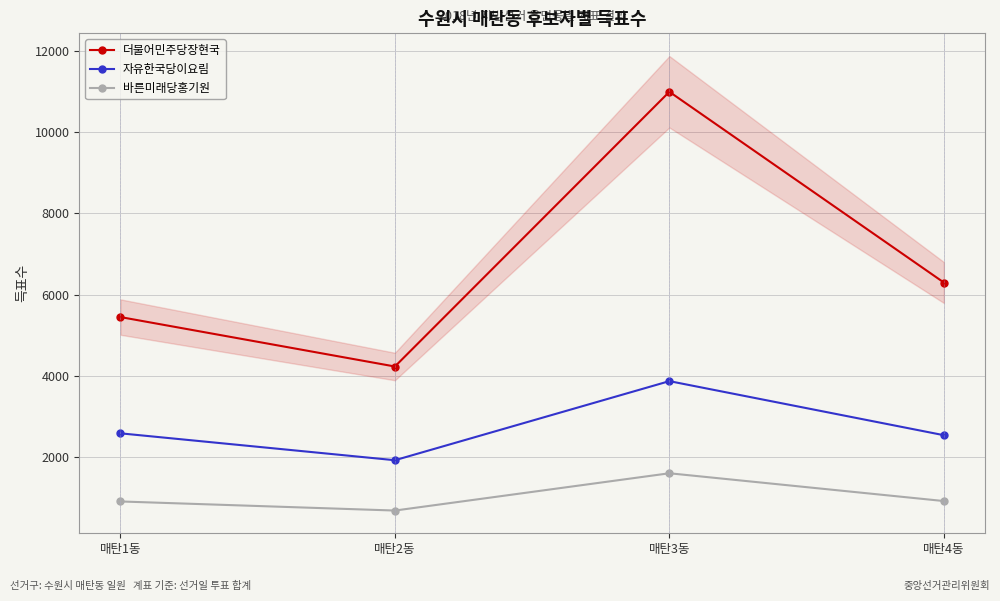

What is the maximum value for 더불어민주당장현국?

10993